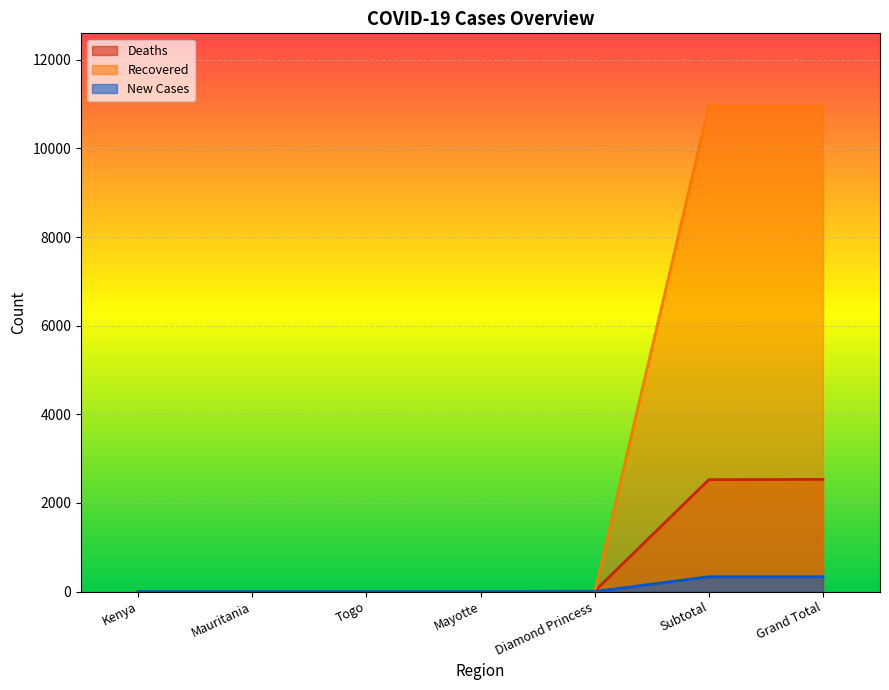

Where do Recovered and Deaths first cross each other?

Diamond Princess and Subtotal